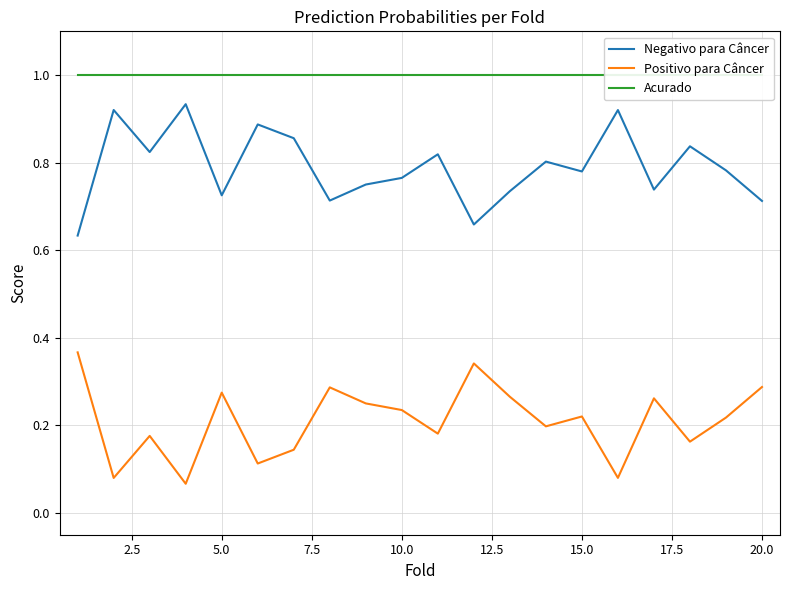

Which series has the largest total across all categories?

Acurado